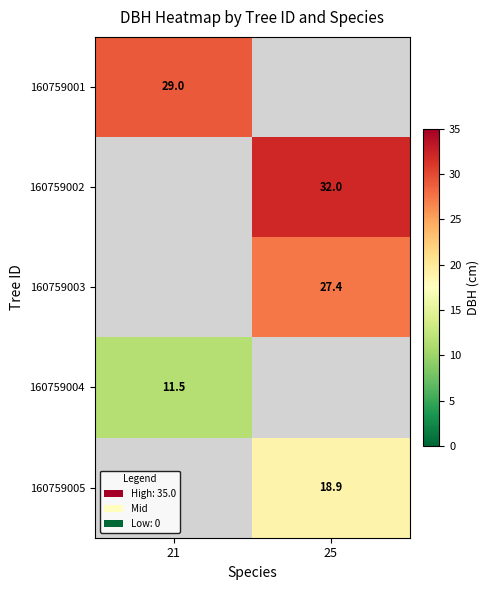

True or false: 160759003 has a value of 27.4 at 25.

True